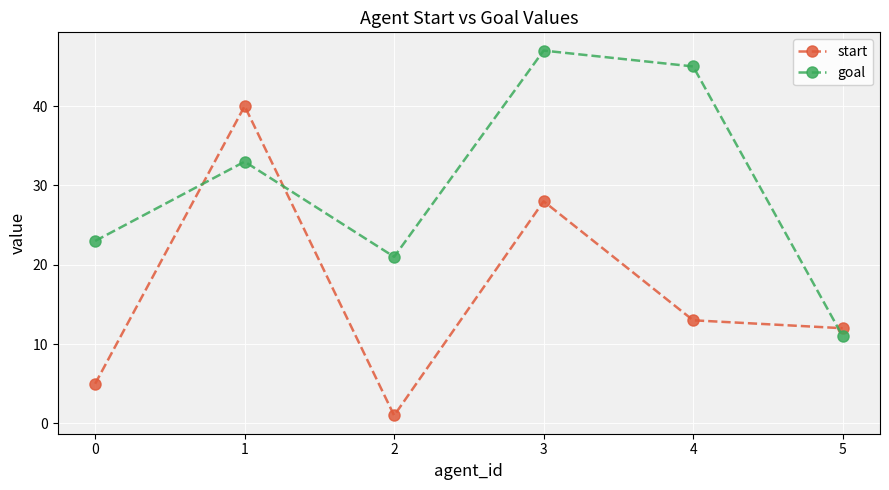

What is the highest value of the goal series?

47